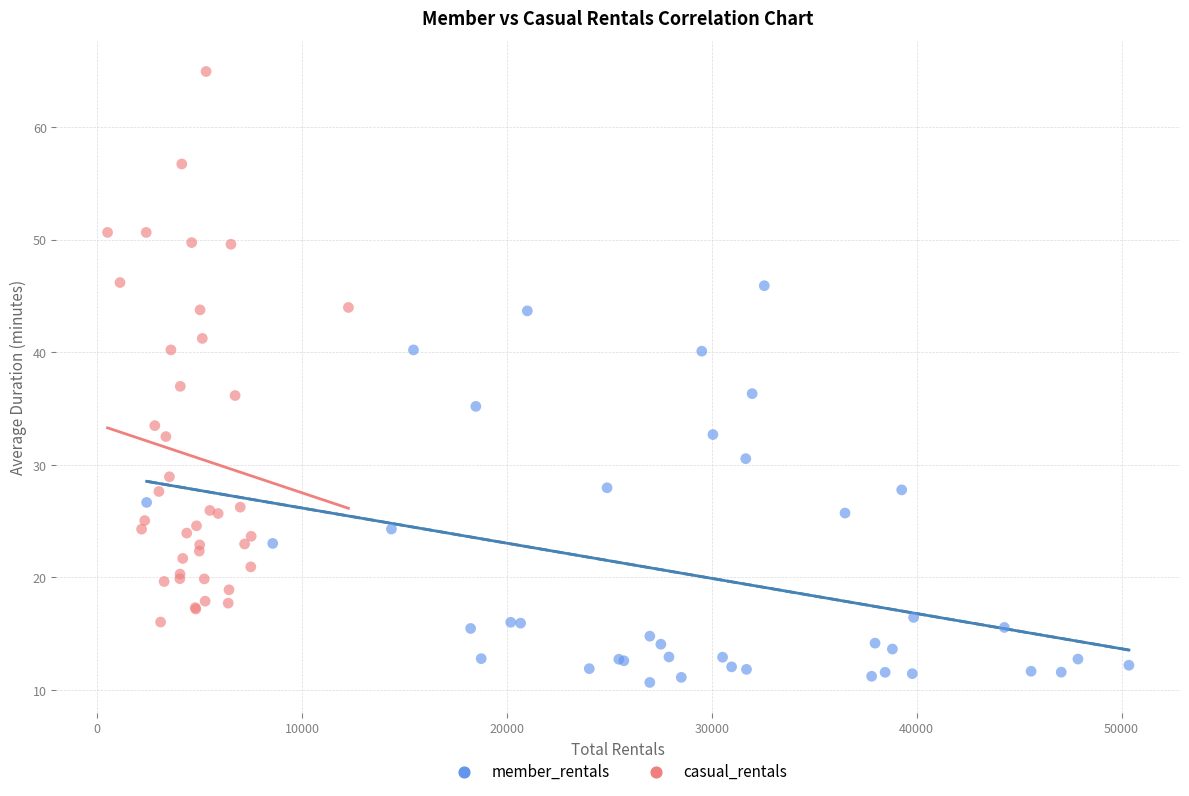

Which series has the largest Y range (max minus min)?

casual_rentals